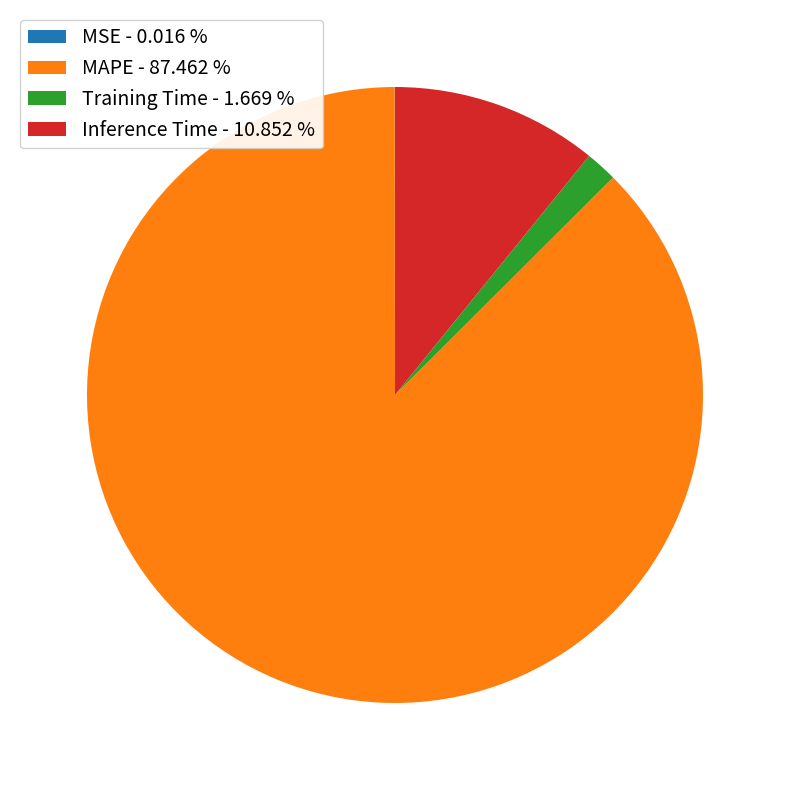

Between MAPE - 87.462 % and Inference Time - 10.852 %, which is larger?

MAPE - 87.462 %